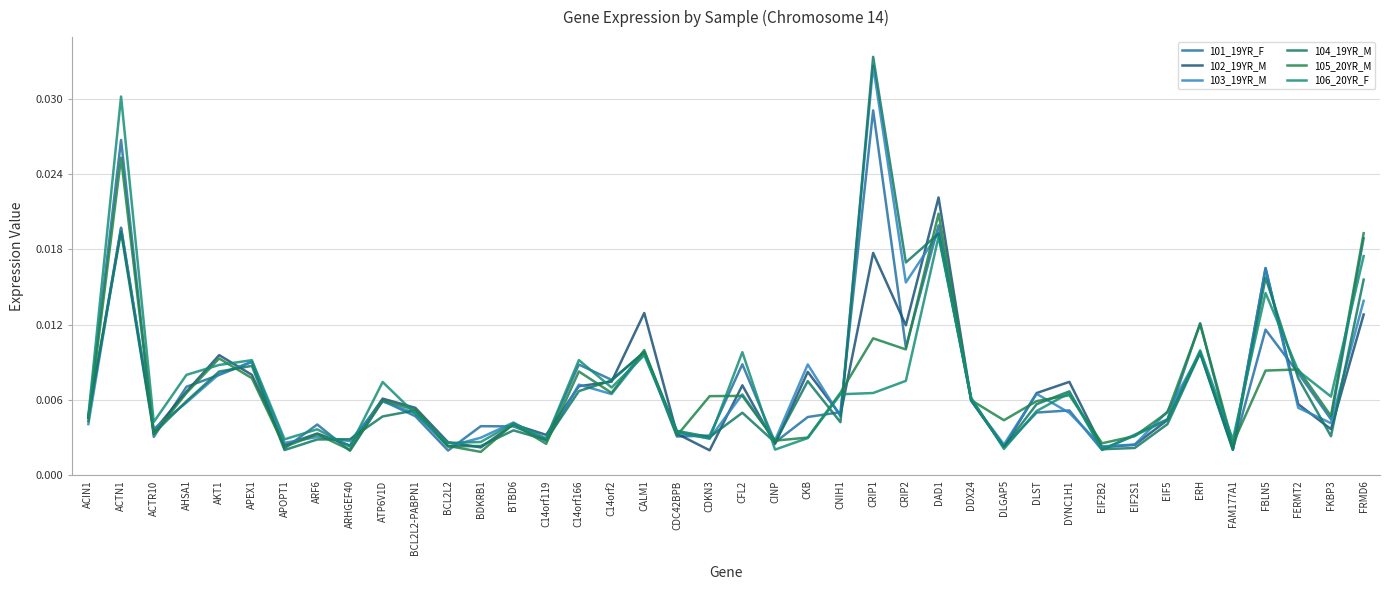

Which series has the largest range (max minus min)?

104_19YR_M